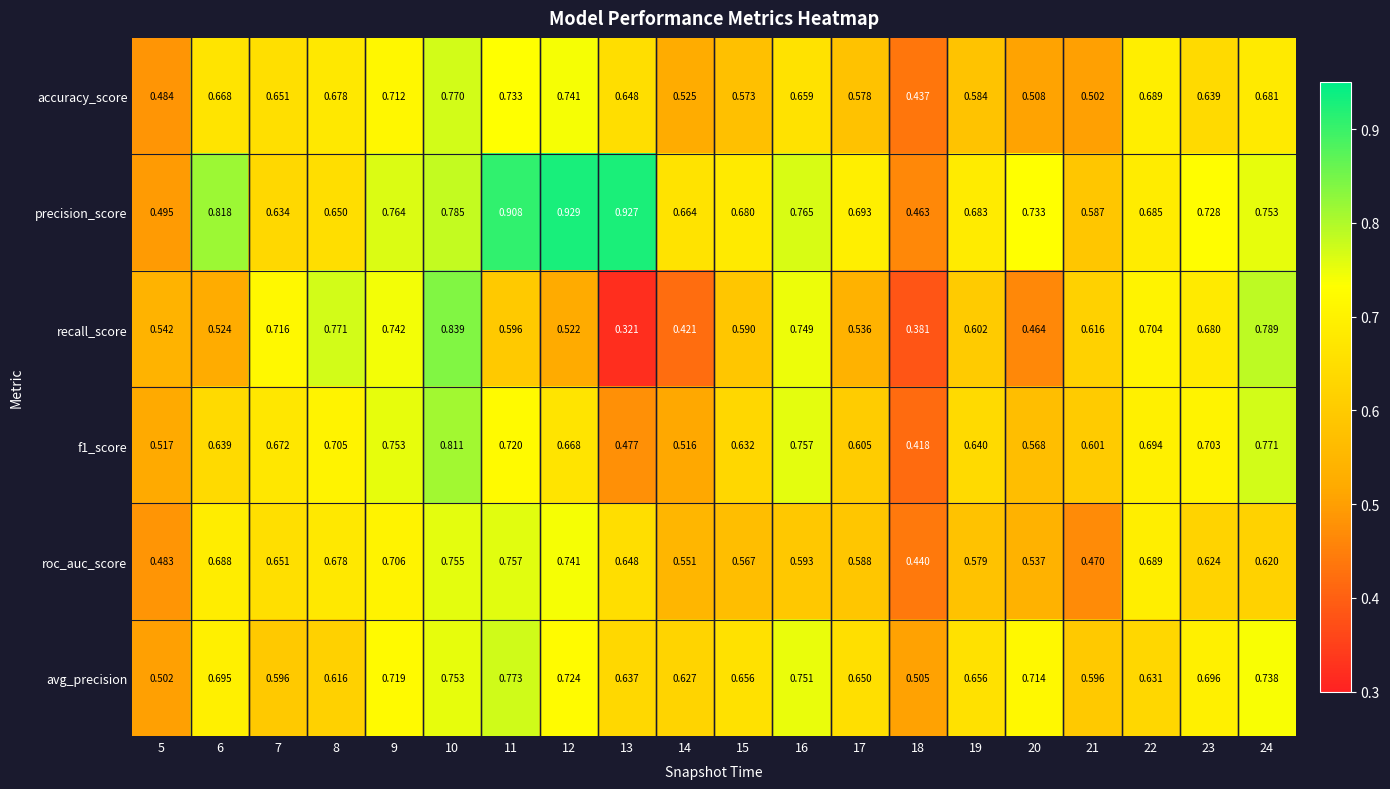

Which series has the largest range (max minus min)?

recall_score